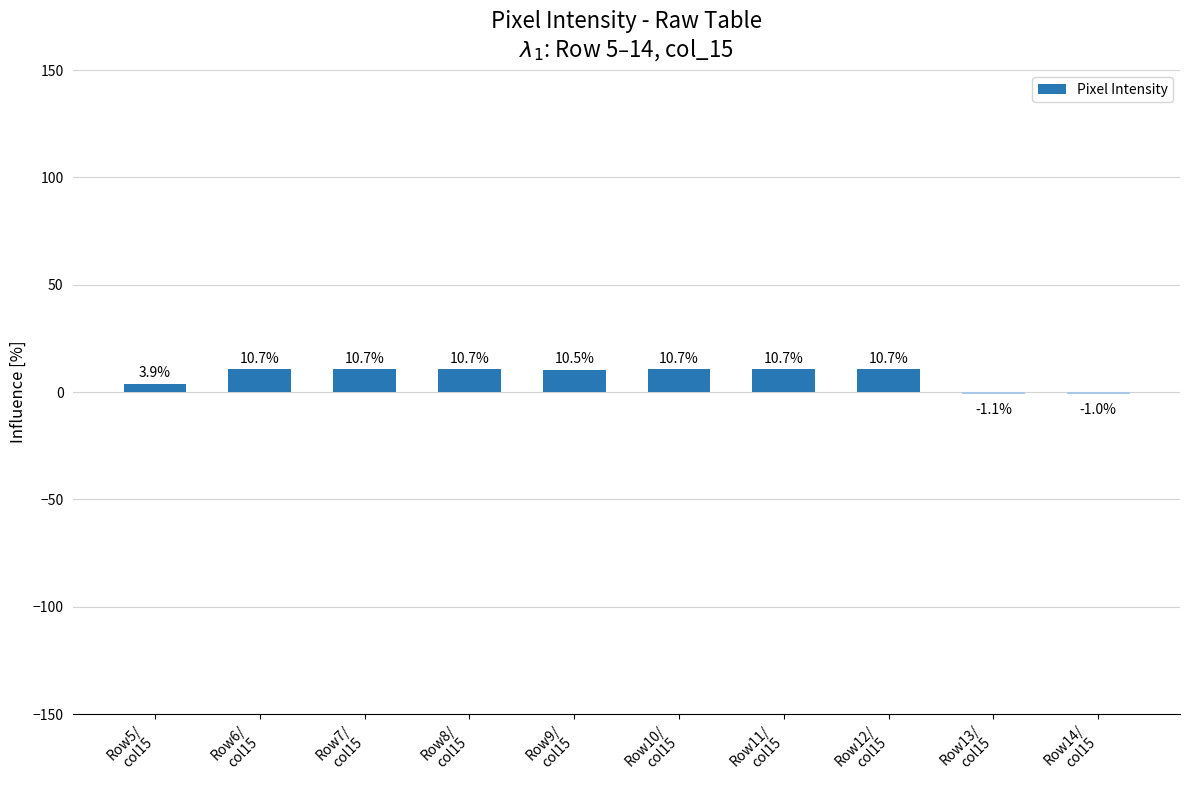

Are the bars horizontal?

No